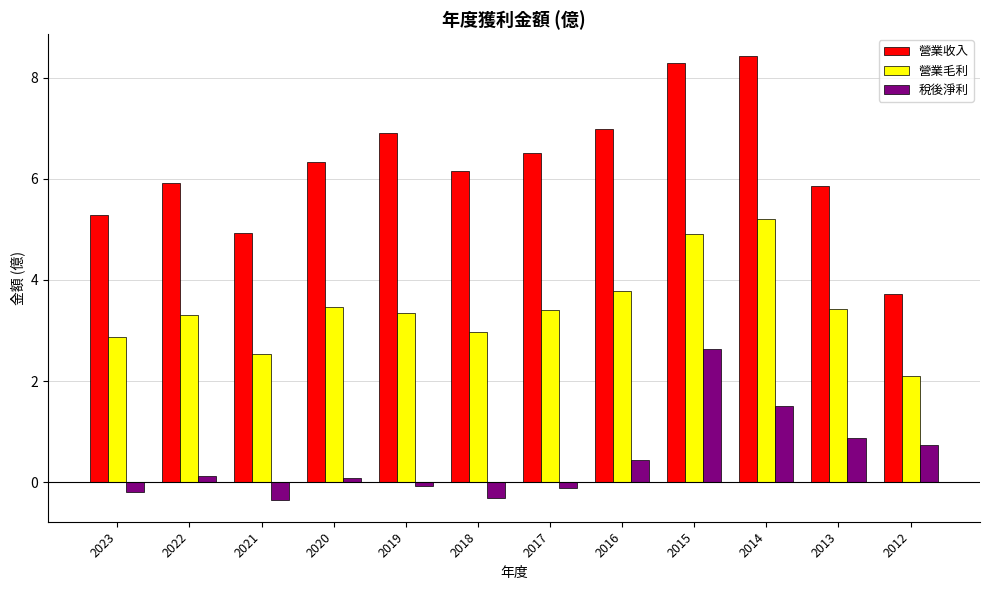

At how many categories does at least one series exceed 4?

11